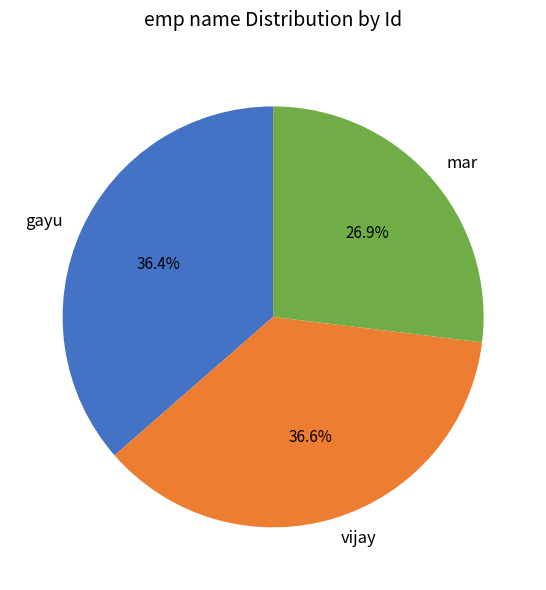

What is the ratio of the value at mar to the value at vijay?

0.7